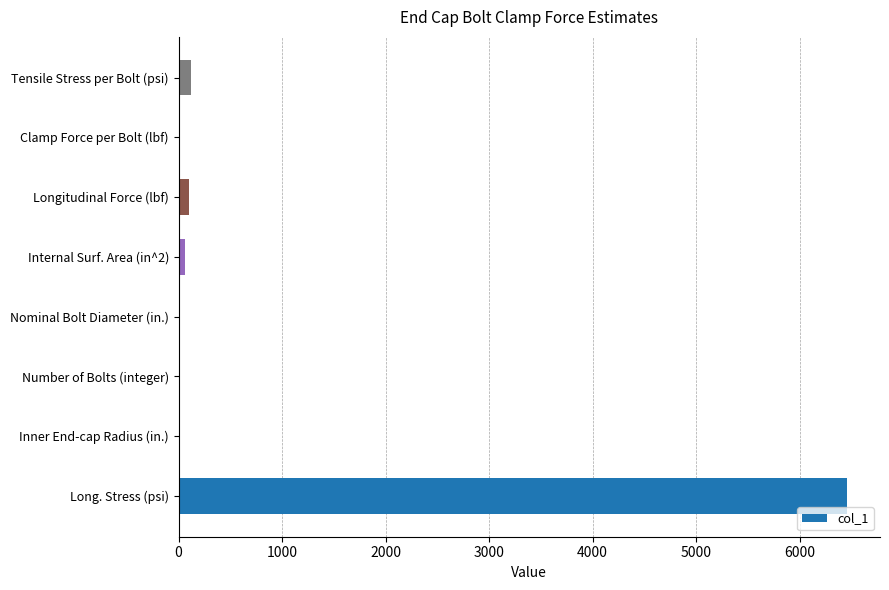

What is the average value?

845.6